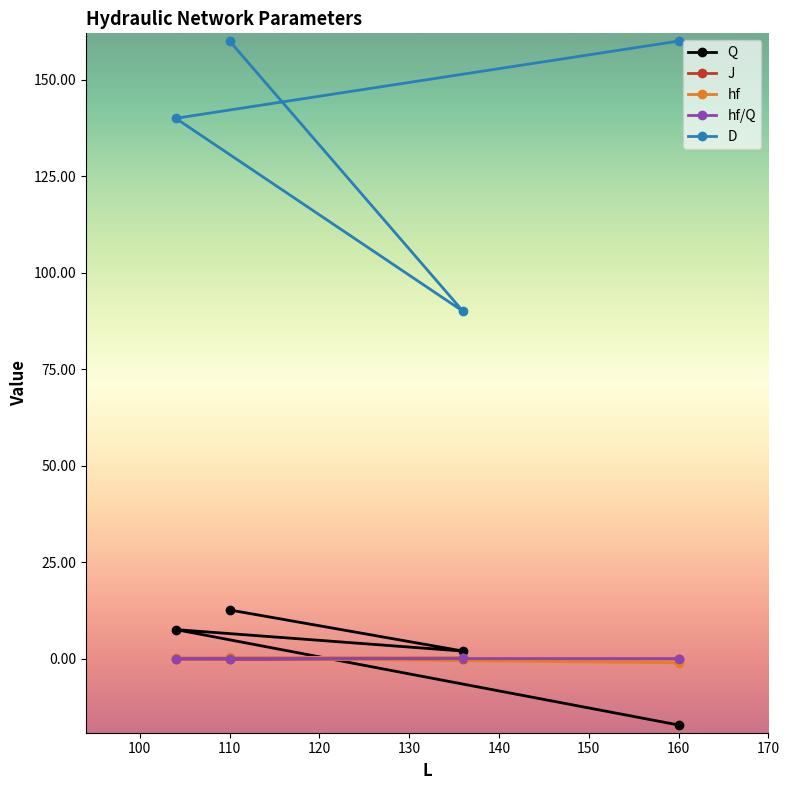

Between 136 and 110, which is larger?

110